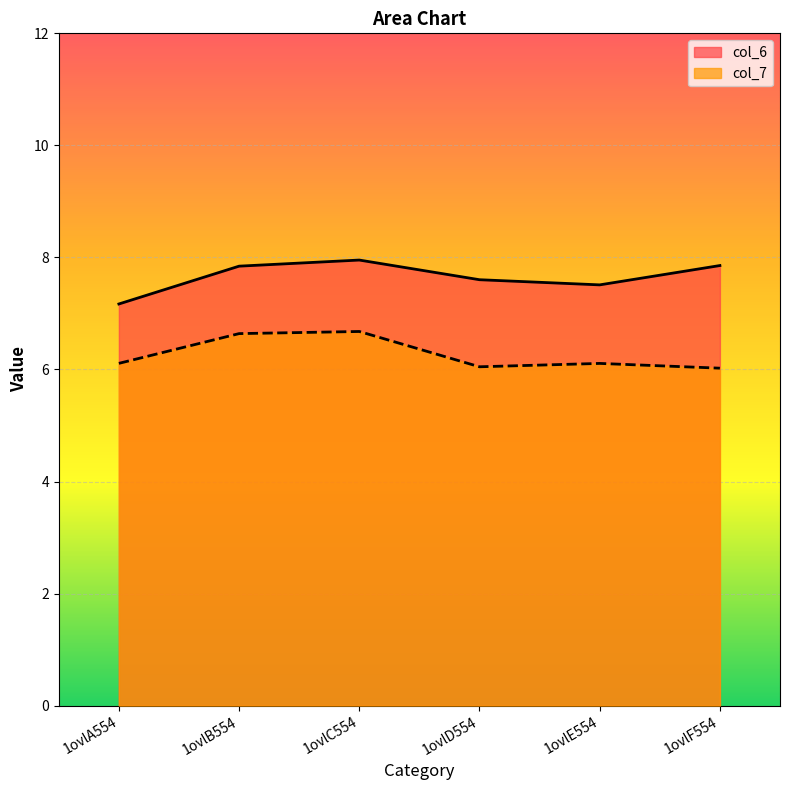

How many series are shown in this chart?

2